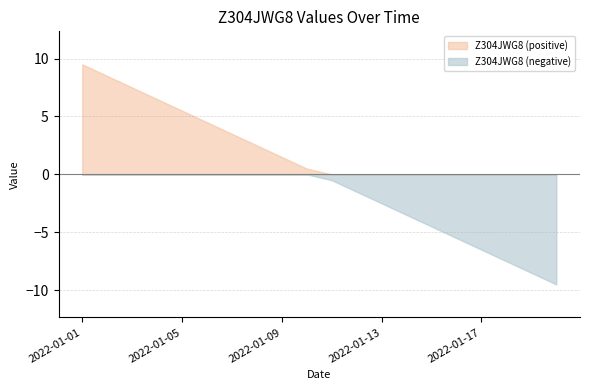

Does the chart display data point markers on the line(s)?

No